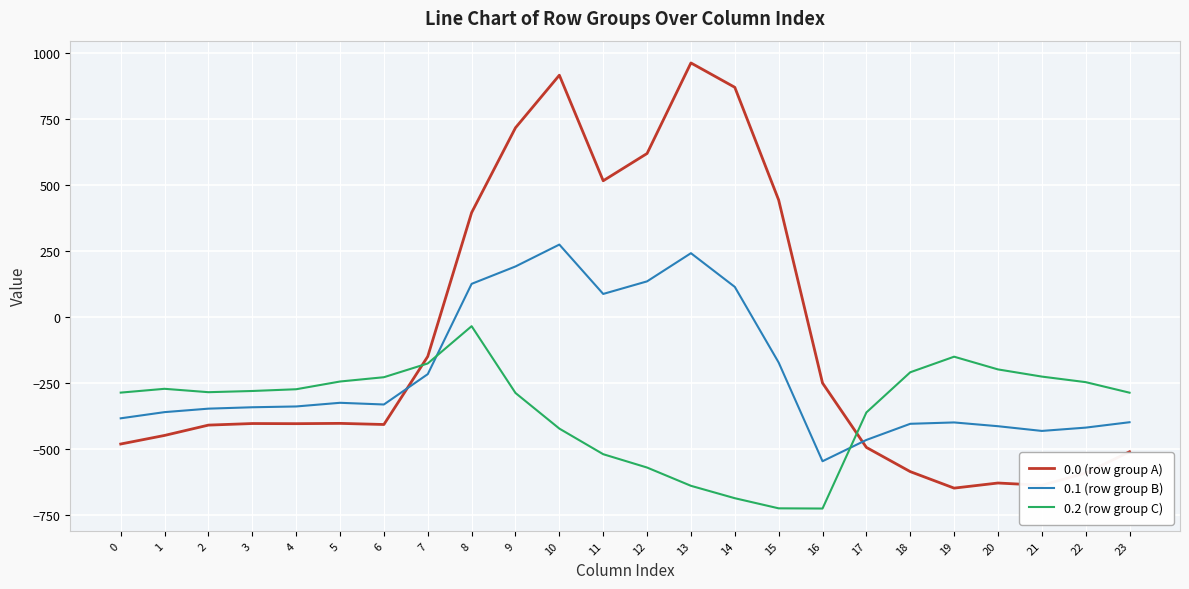

True or false: 0.0 (row group A) and 0.1 (row group B) cross at least once.

True